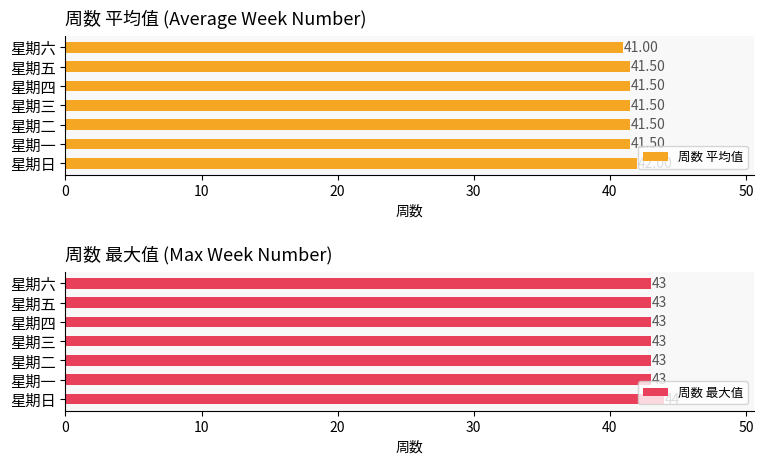

At which label is 周数 平均值 closest to 41?

星期六